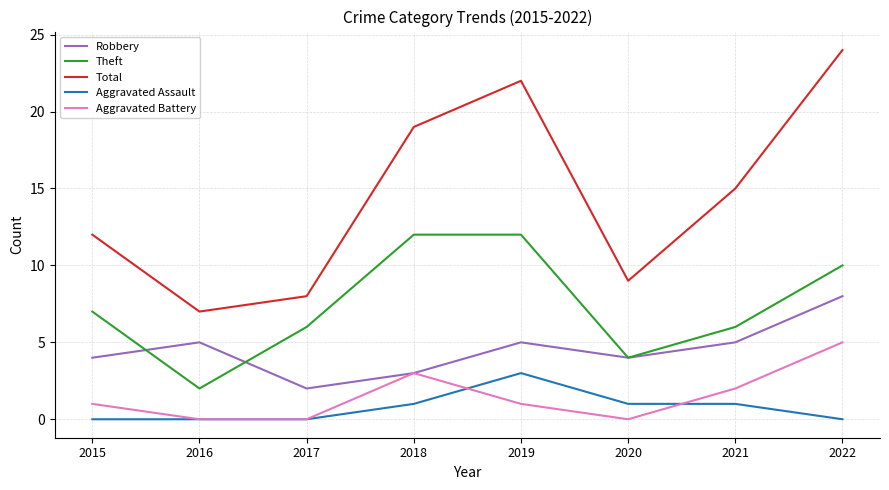

What is the sum of all Total values?

116